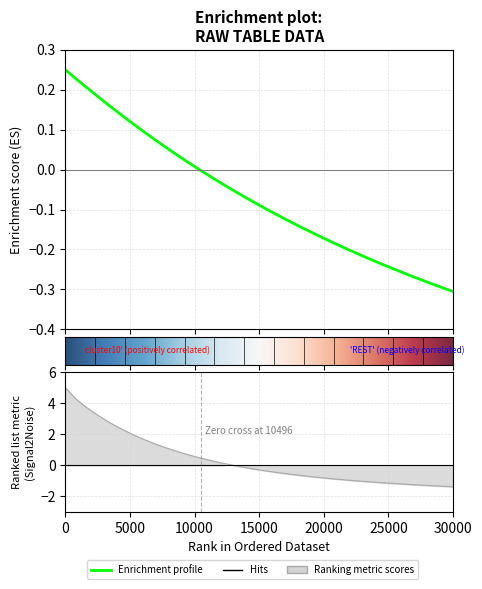

What is the sum of all values?

-2.7